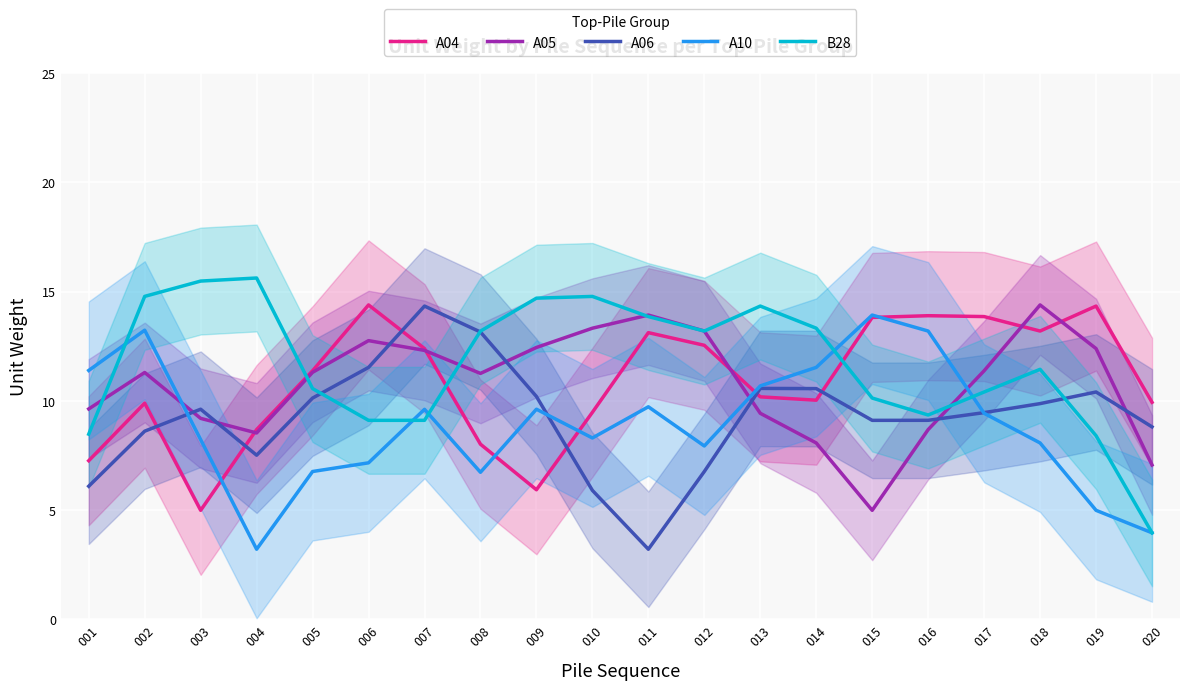

How many values in the A05 series are below 11?

8